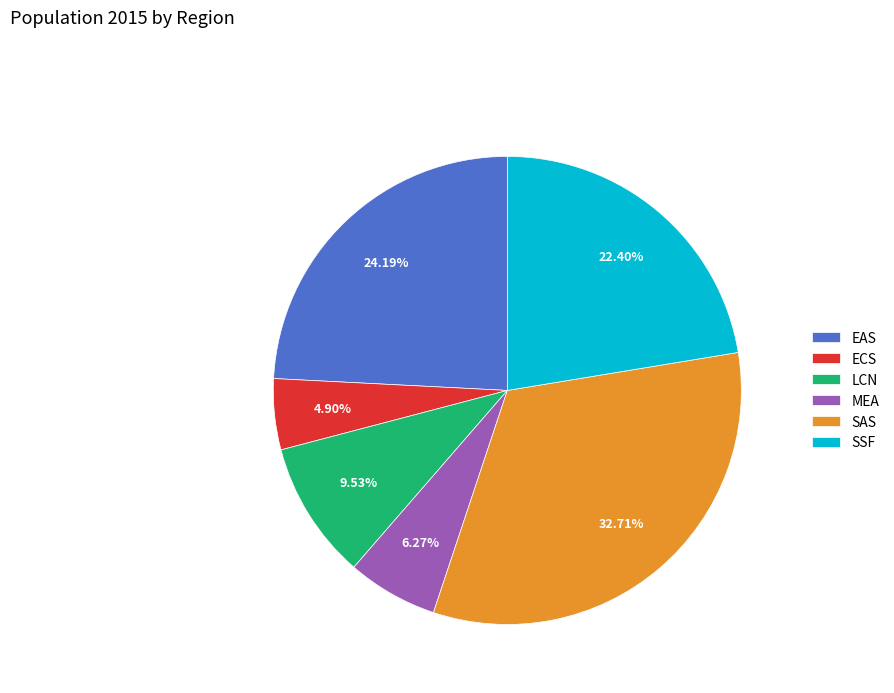

What percentage is the EAS slice, to the nearest percent?

24%